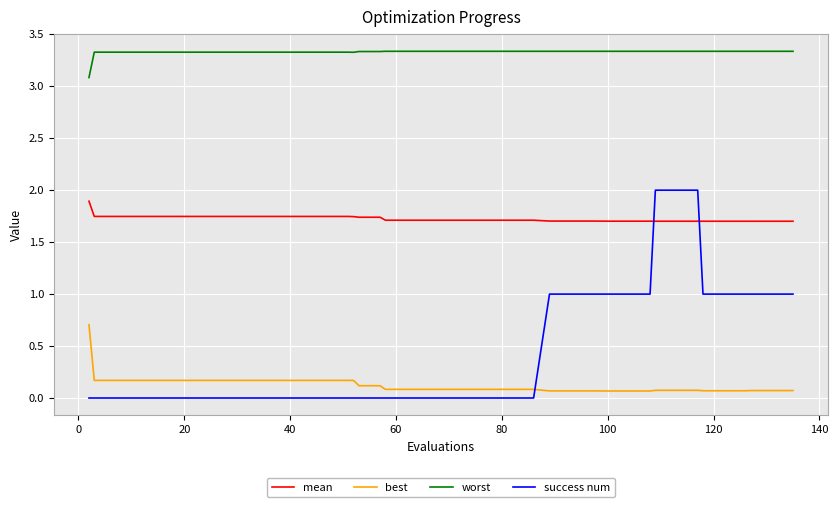

What is the difference between the maximum and minimum values in the best series?

0.6